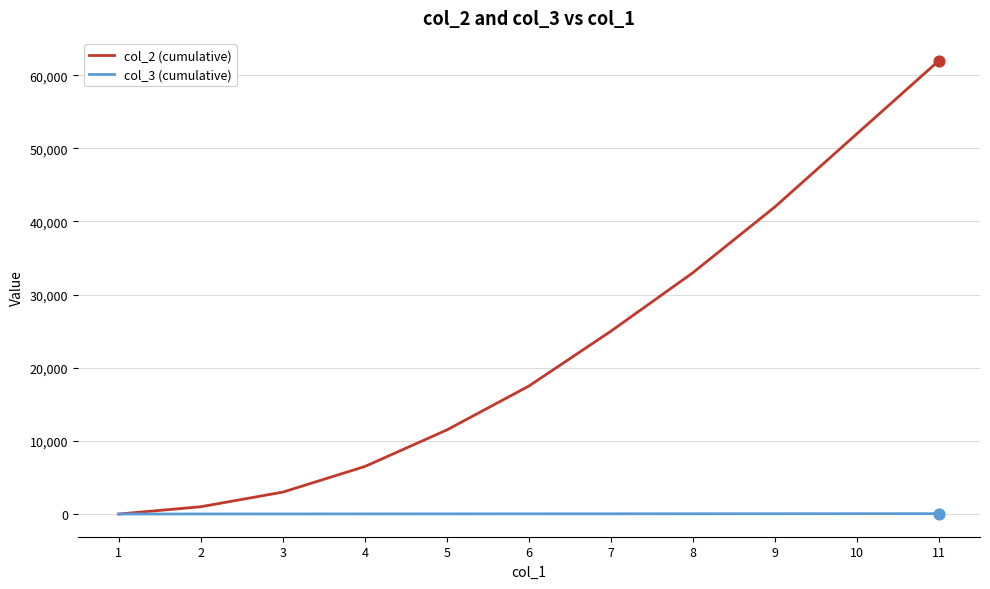

Which series has the largest total across all categories?

col_2 (cumulative)